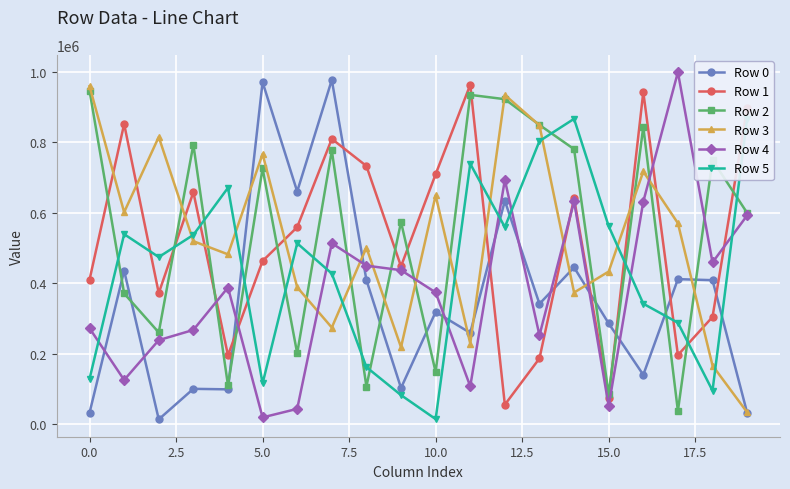

Reading left to right, list all the values displayed in this chart.

Row 0: 31804	435652	13200	99944	98464	971249	660560	977575	408908	102338	318219	258892	634118	341384	445034	285804	139706	411625	408644	32100
Row 1: 409932	852369	371960	658586	195215	463123	559293	810034	733031	448073	709622	963727	54943	186419	640914	73717	943219	195935	304117	897790
Row 2: 946949	370886	260056	793776	109805	726338	200693	777208	106502	573885	147586	935157	922855	849701	780901	84282	844482	37032	749724	599891
Row 3: 959666	601738	815439	519417	482041	767346	388543	274074	501158	218088	649617	228553	934962	848380	373551	433104	717454	570543	166229	33343
Row 4: 272132	125096	238290	267287	387809	18743	43018	513565	450000	437017	373836	107119	693823	251978	632446	50938	631875	999572	459055	592550
Row 5: 128040	539382	474299	537301	671141	115175	513472	427483	161627	82100	13979	739357	559453	803855	867084	562077	341799	287739	94828	867810